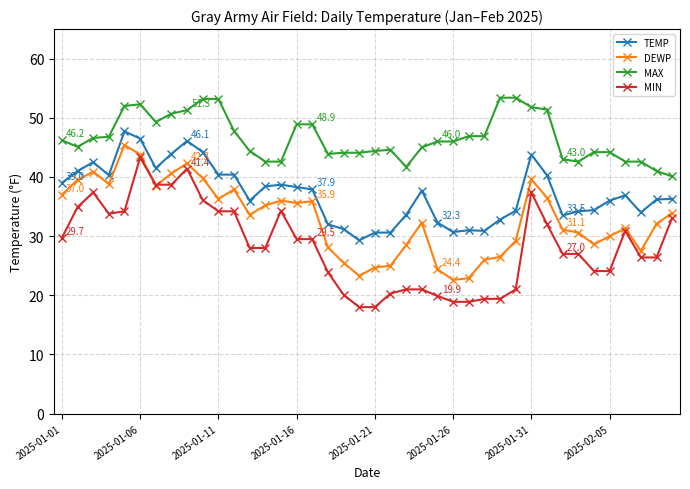

Which series has the widest spread of values?

MIN